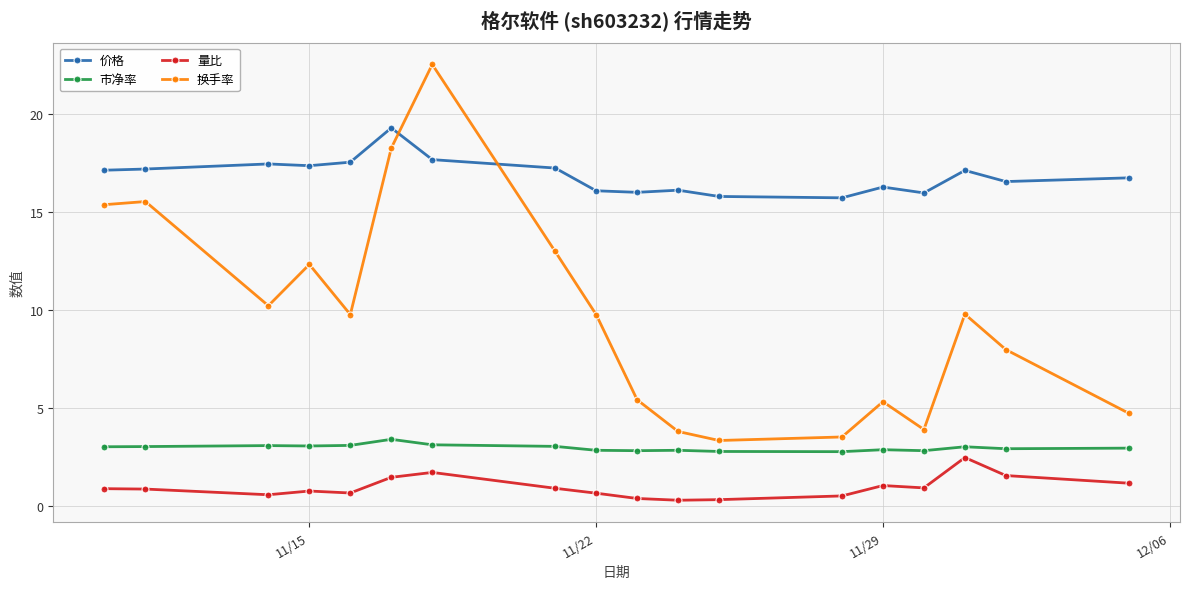

What is the average value of the 量比 series?

0.9